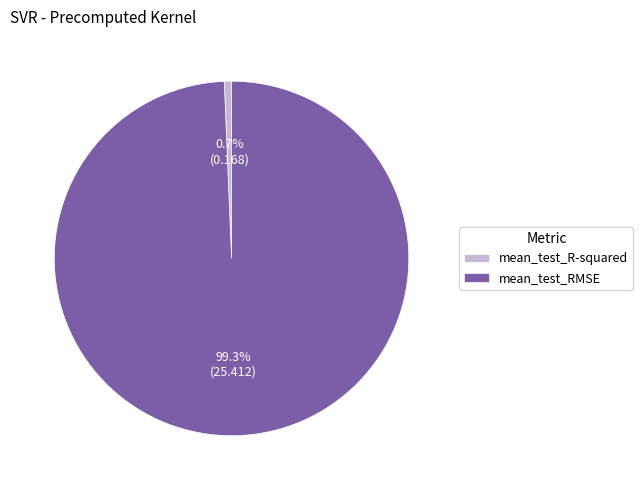

Is there any slice that represents more than half of the pie?

Yes